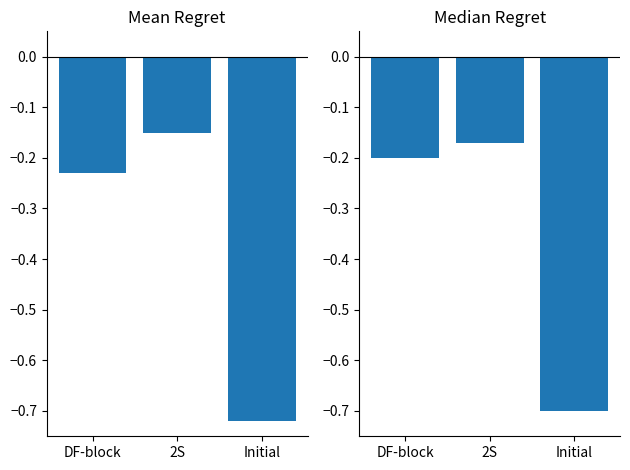

Which series has the widest spread of values?

Mean Regret